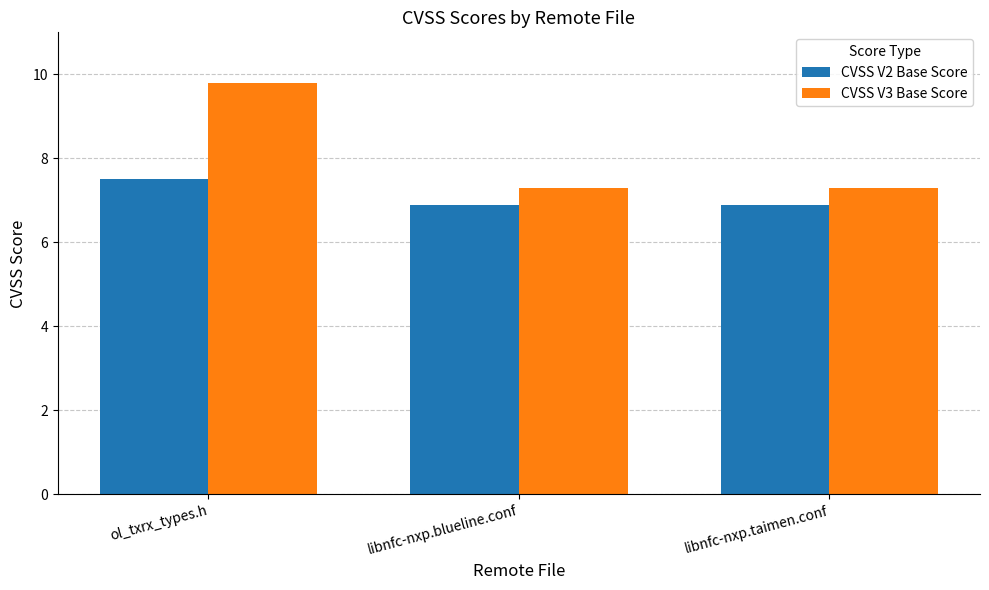

Which series has the largest total across all categories?

CVSS V3 Base Score